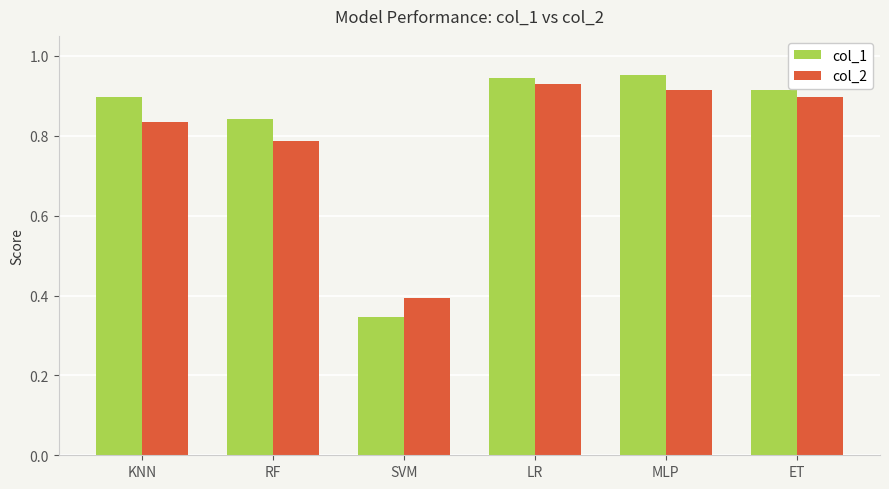

The col_2 series shows 0.9 at LR. True or false?

True